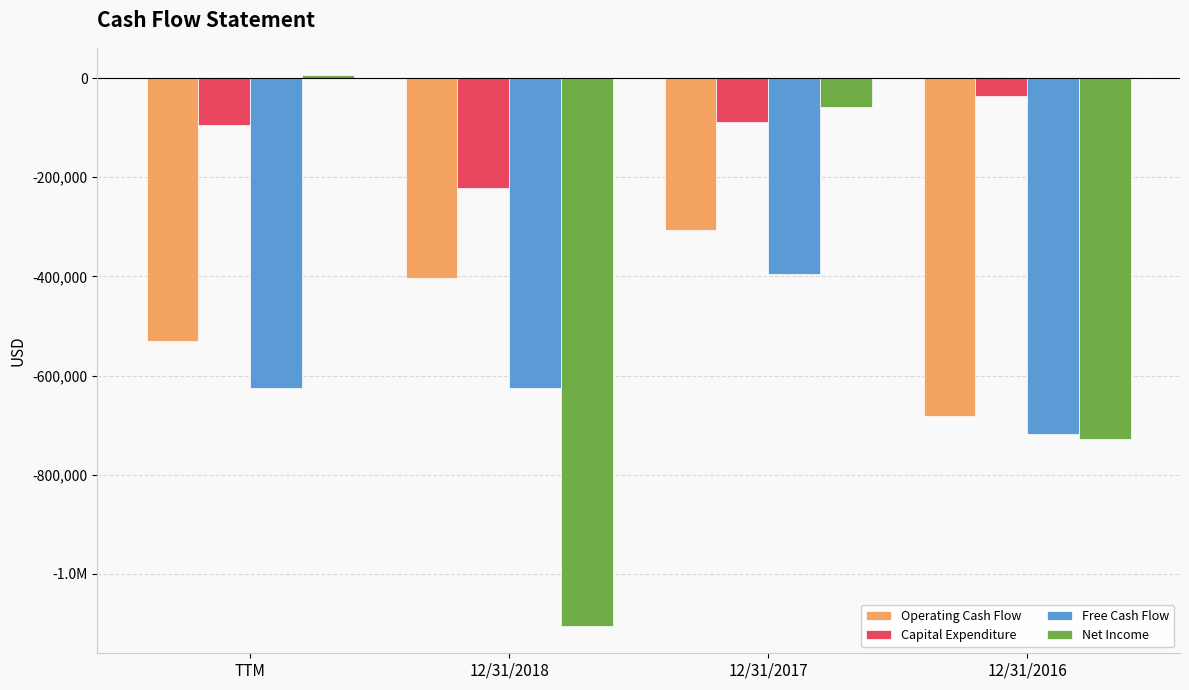

What value does the Capital Expenditure series have at 12/31/2018?

-221134